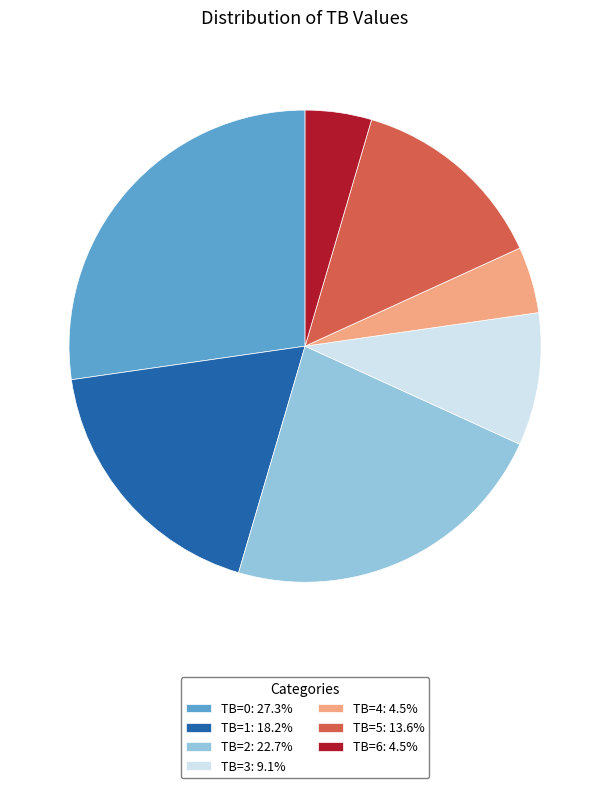

What is the ratio of the value at TB=4: 4.5% to the value at TB=3: 9.1%?

0.5